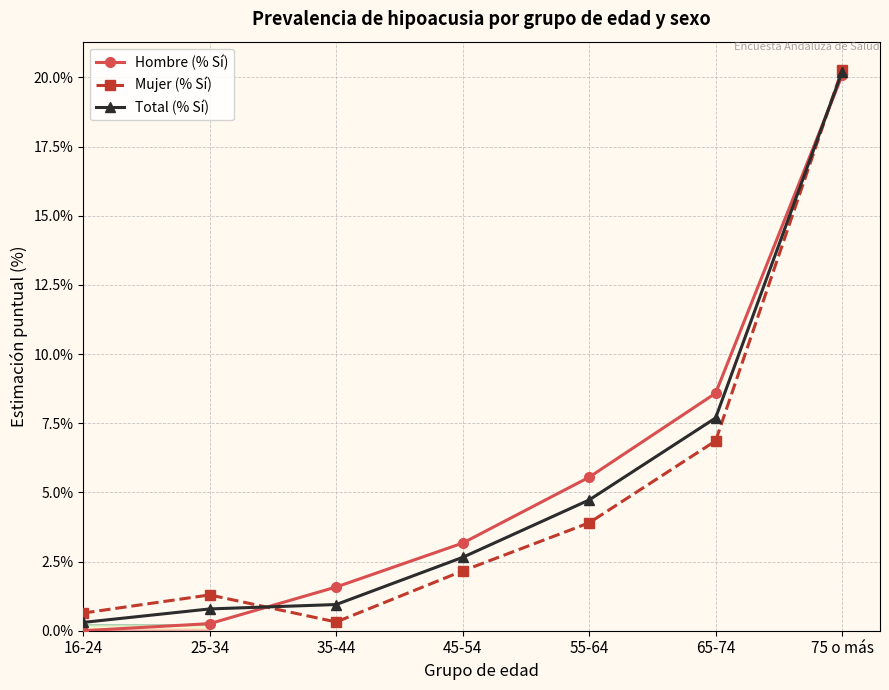

The Mujer (% Sí) series shows 3.8 at 45-54. True or false?

False